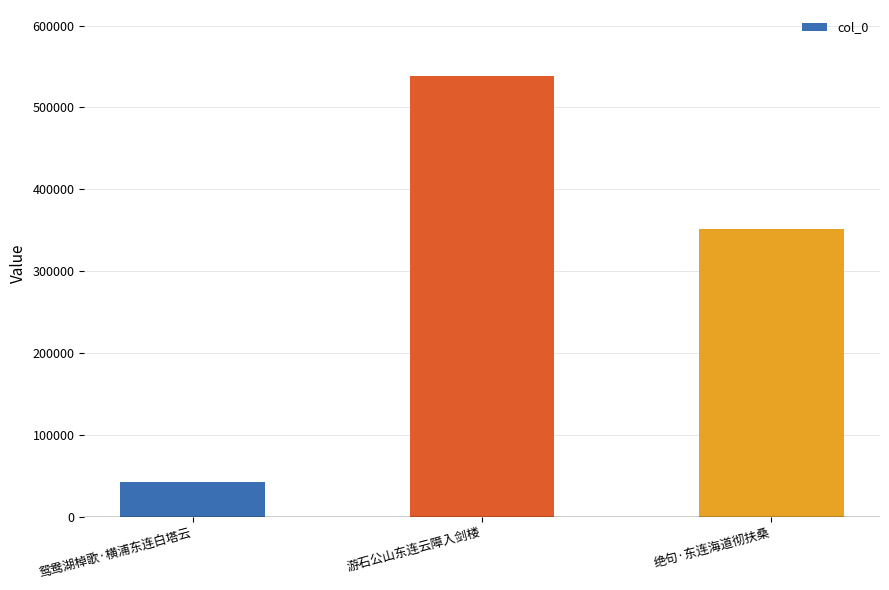

How many distinct data groups are displayed?

1